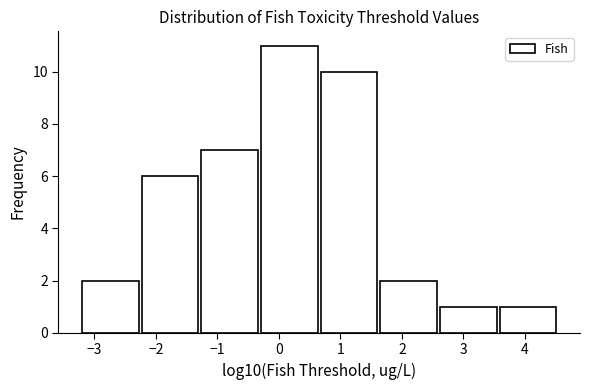

Which range on the x-axis has the tallest bar?

-0.3 to 0.7